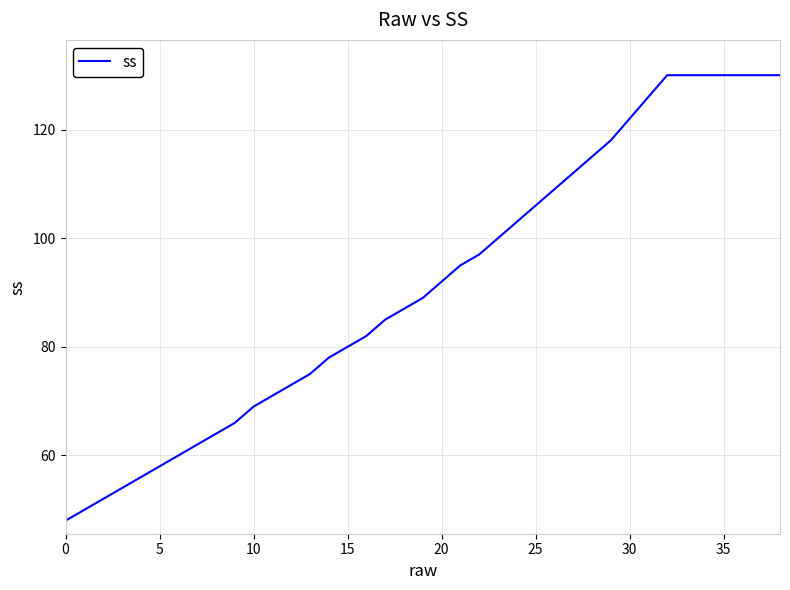

What is the minimum value shown in the chart?

48